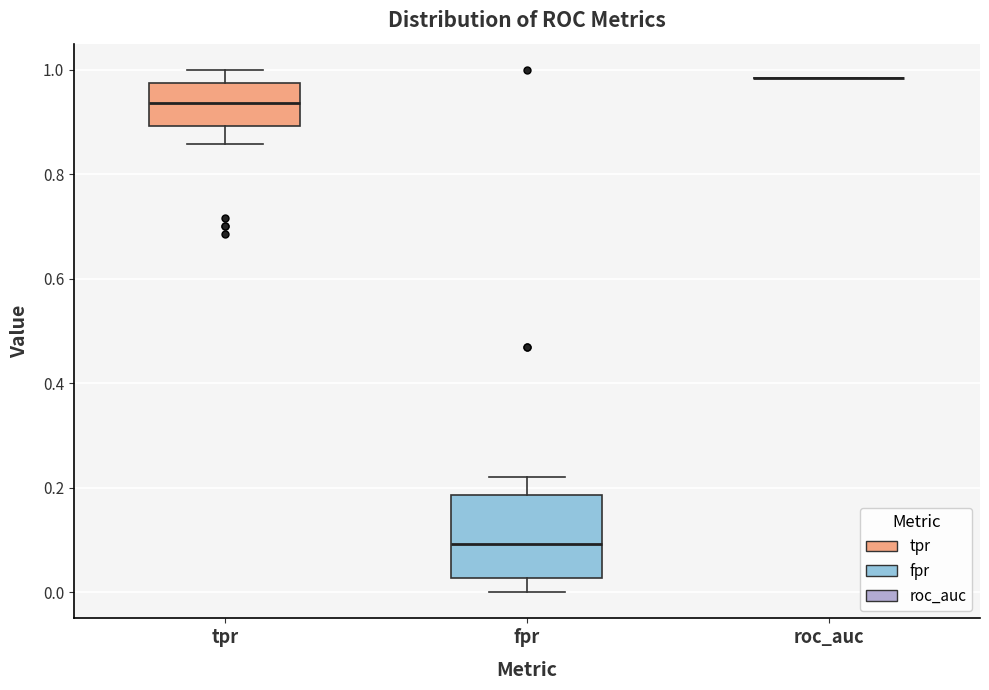

Reading left to right, read every box against the y-axis: the position of its median line, the range the box covers, and the ends of its whiskers. The values are not printed on the chart, so give them approximately, as read against the axis.

tpr: median 0.94, box 0.90 to 0.98, whiskers 0.86 to 1.00
fpr: median 0.10, box 0.02 to 0.18, whiskers 0.00 to 0.22
roc_auc: box collapsed to a line at 0.98, whiskers 0.98 to 0.98